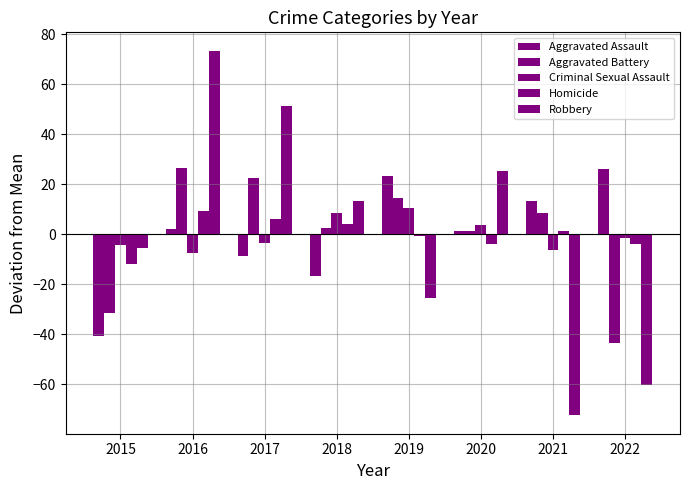

Reading right to left, what are all the values shown in this chart?

Aggravated Assault: 2022=26.2	2021=13.2	2020=1.2	2019=23.2	2018=-16.8	2017=-8.8	2016=2.2	2015=-40.8
Aggravated Battery: 2022=-43.6	2021=8.4	2020=1.4	2019=14.4	2018=2.4	2017=22.4	2016=26.4	2015=-31.6
Criminal Sexual Assault: 2022=-1.4	2021=-6.4	2020=3.6	2019=10.6	2018=8.6	2017=-3.4	2016=-7.4	2015=-4.4
Homicide: 2022=-3.9	2021=1.1	2020=-3.9	2019=-0.9	2018=4.1	2017=6.1	2016=9.1	2015=-11.9
Robbery: 2022=-60.5	2021=-72.5	2020=25.5	2019=-25.5	2018=13.5	2017=51.5	2016=73.5	2015=-5.5